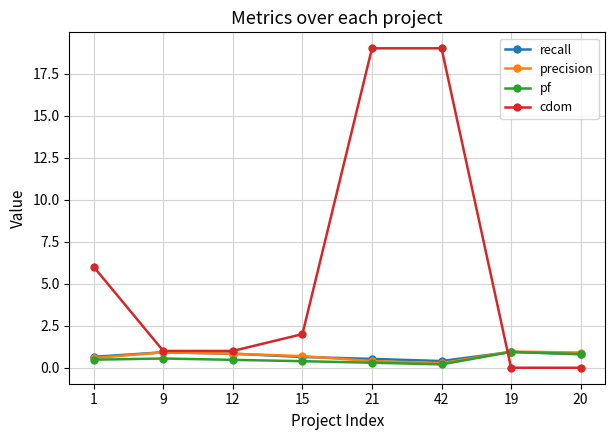

Is it true that precision equals 0.9 at 20?

True